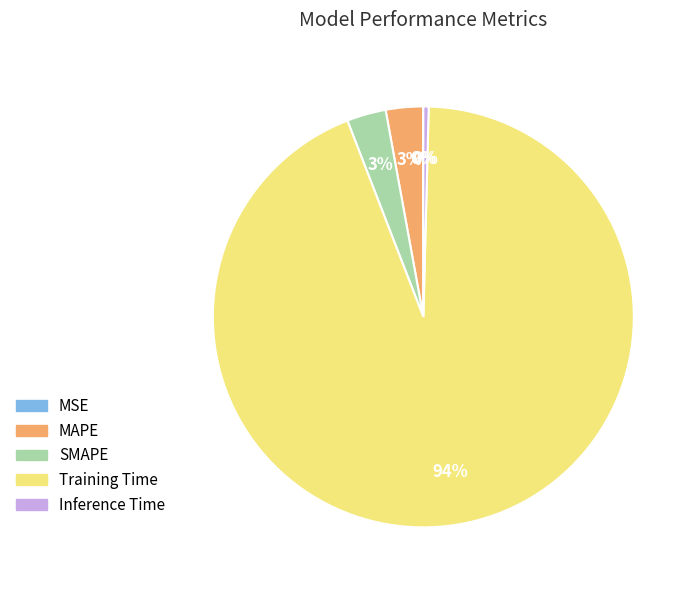

Is Inference Time the majority of the pie?

No